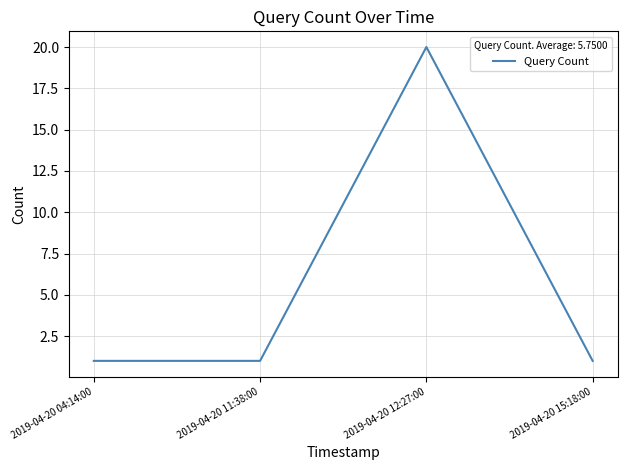

What is the sum of all values?

23